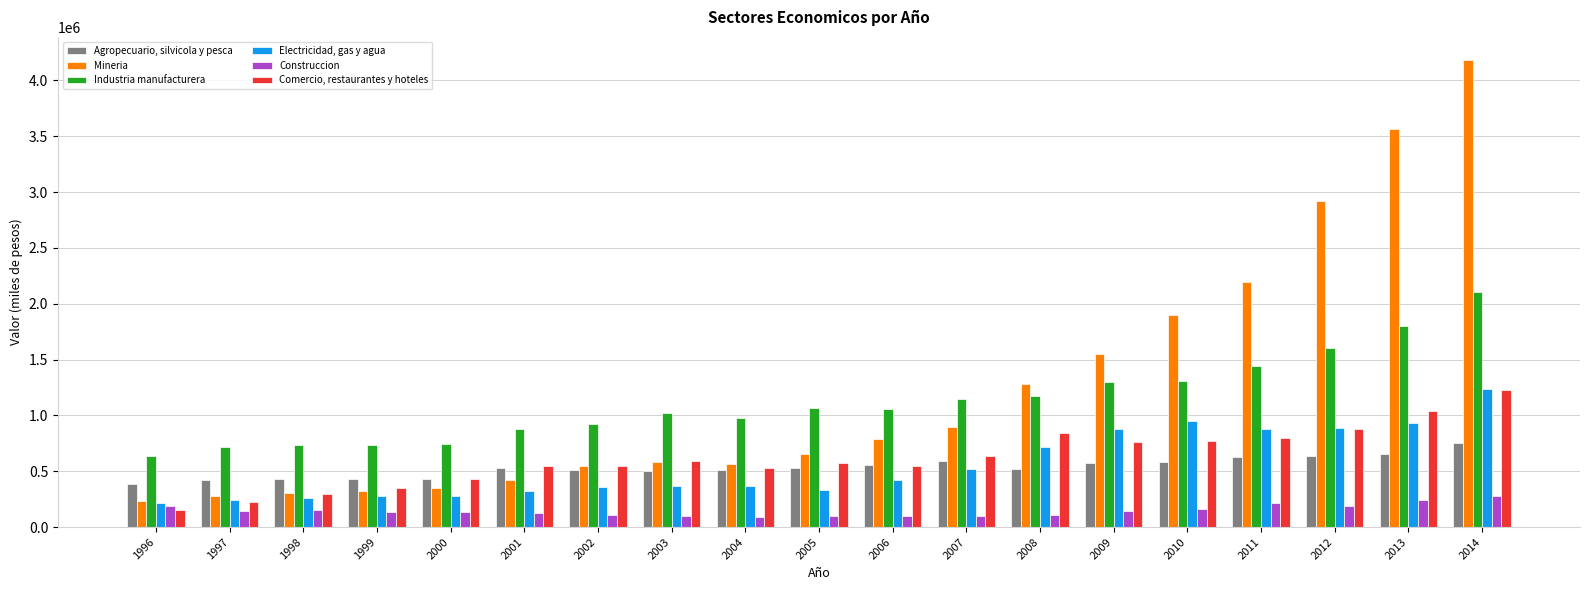

The value of Comercio, restaurantes y hoteles at 2014 is 543095. True or false?

False